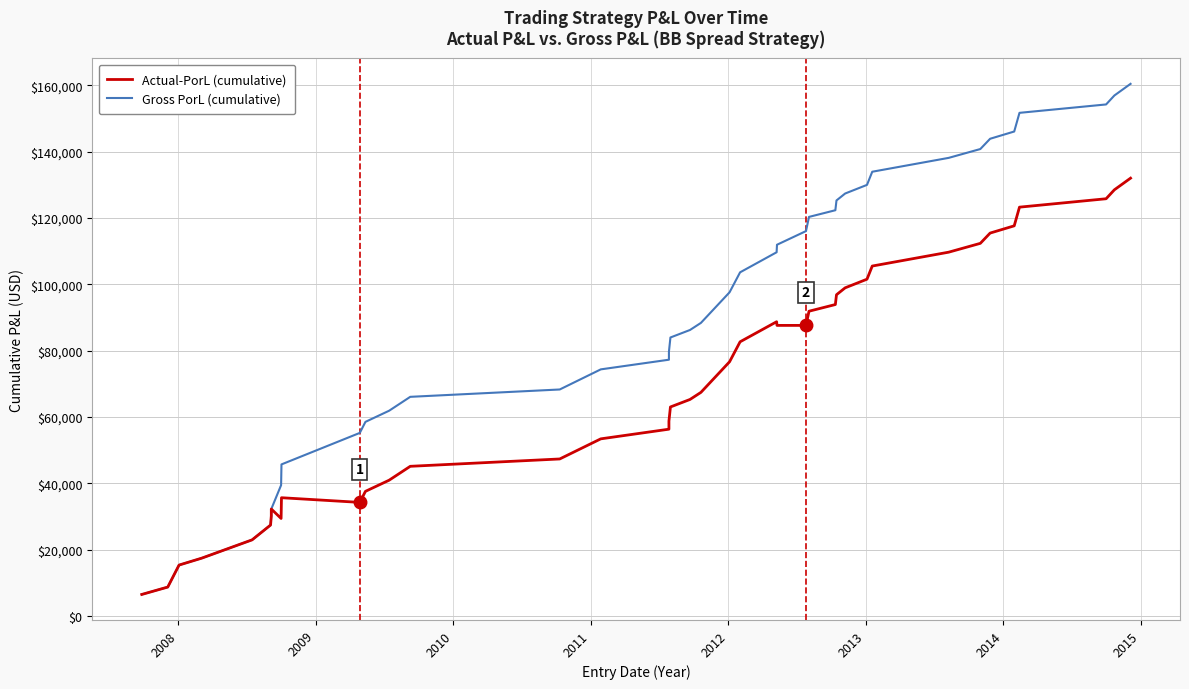

What is the lowest value of the Gross PorL (cumulative) series?

6450.4